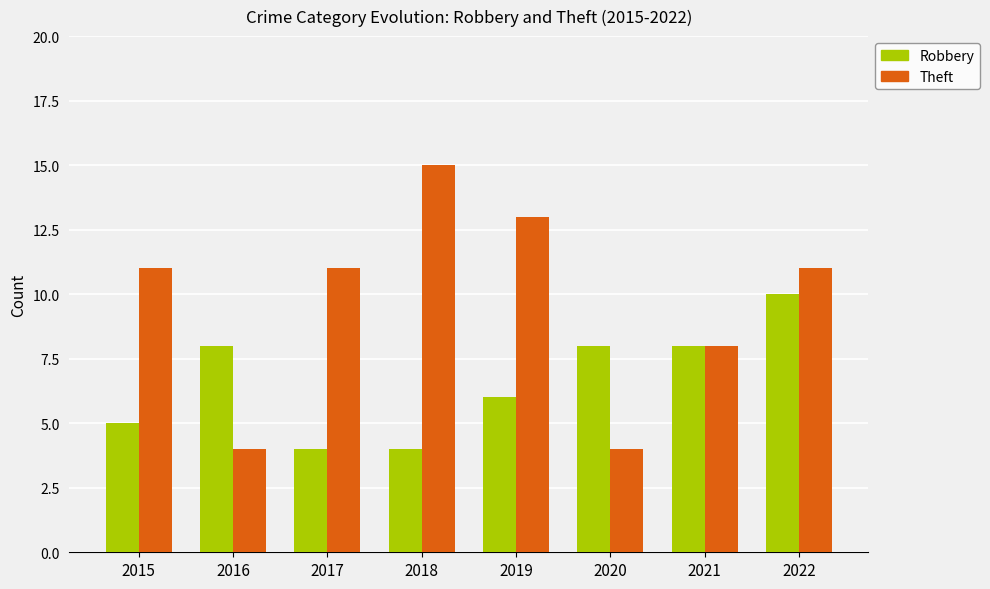

What is the difference between the maximum and second lowest values in the Theft series?

11